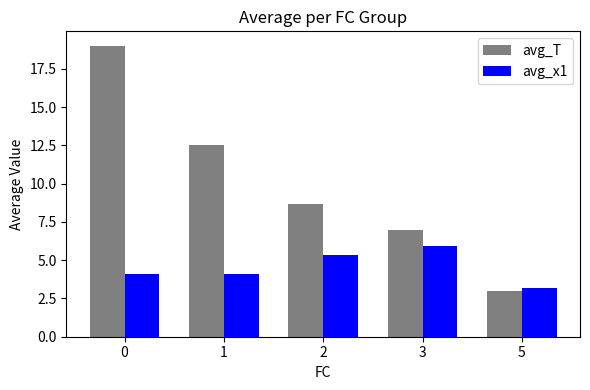

Are the bars grouped side by side (vs. stacked)?

Yes